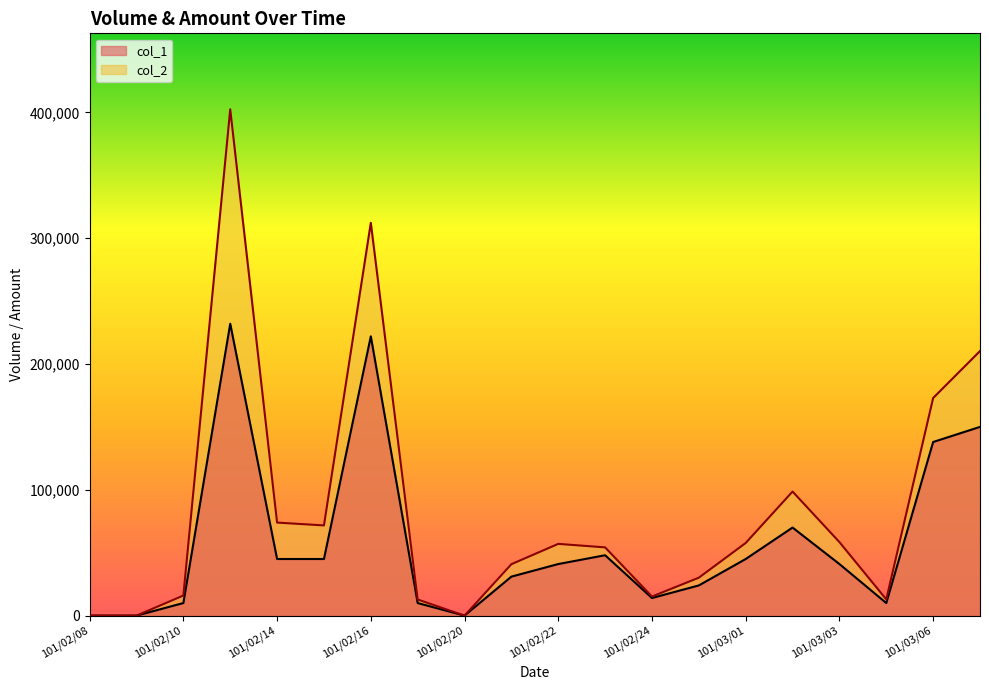

What is the difference between the highest and lowest values at 101/03/07?

60280